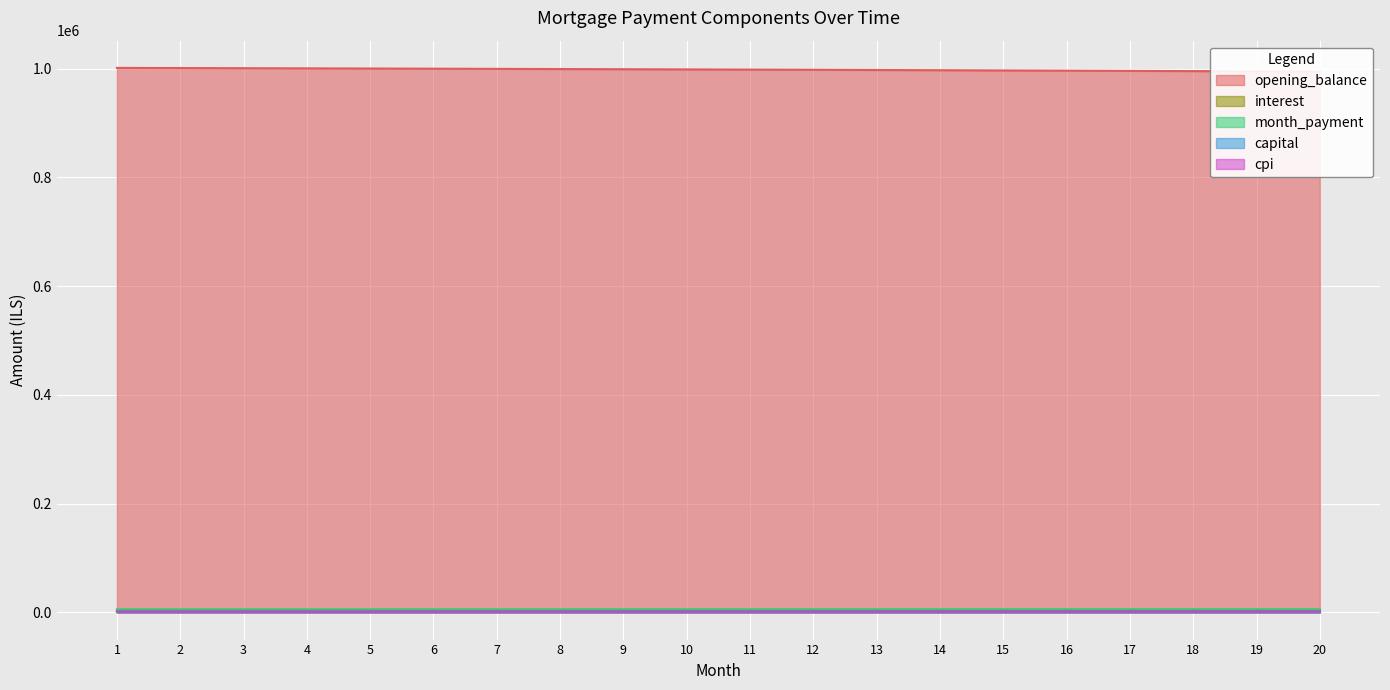

Is the value of cpi at 16 greater than the value of interest at 15?

No